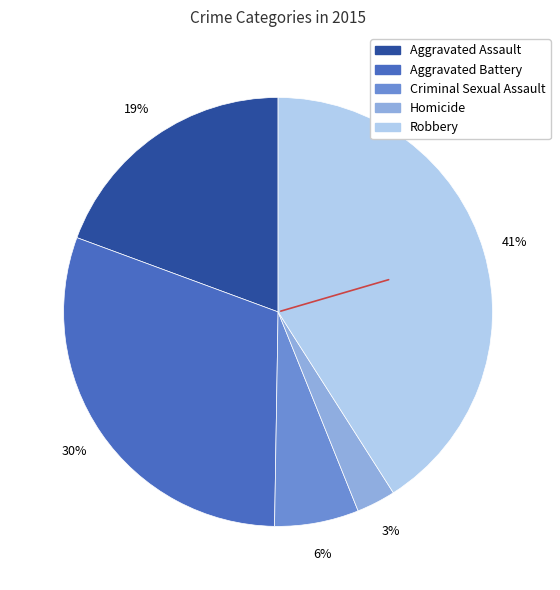

Do Aggravated Assault and Criminal Sexual Assault together represent more than half of the pie?

No